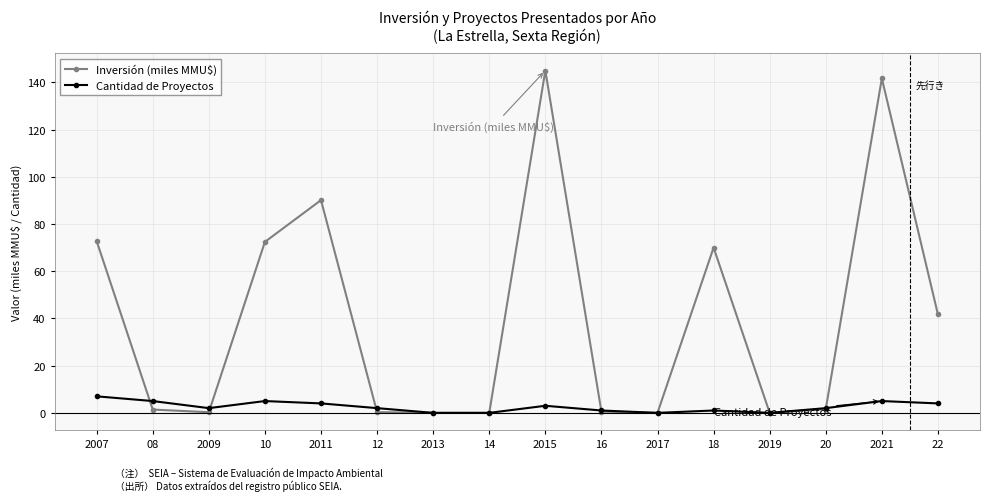

Is the value of Cantidad de Proyectos at 2007 greater than the value of Inversión (miles MMU$) at 2019?

Yes